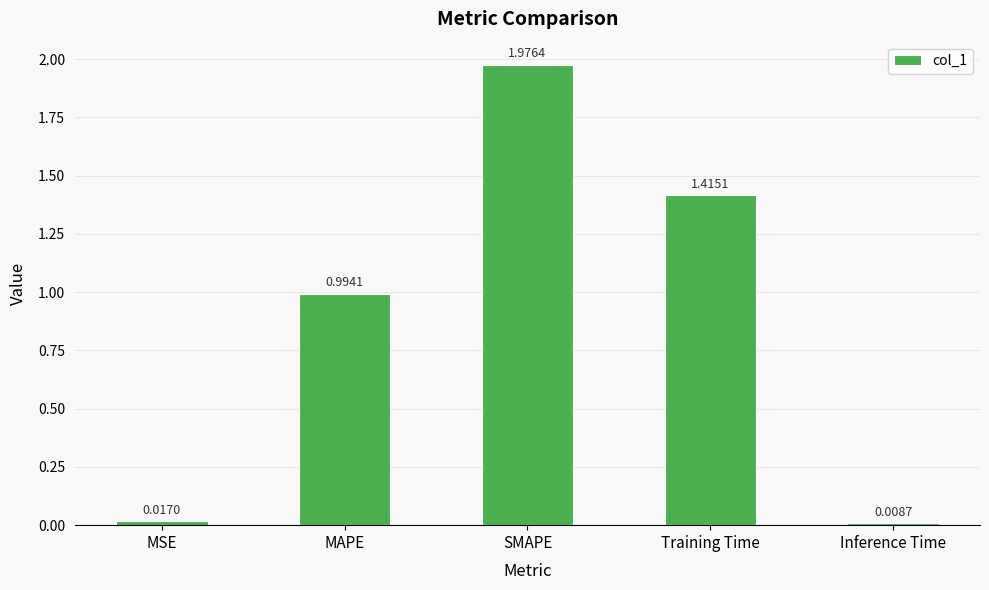

Rank the categories by value from highest to lowest.

SMAPE, Training Time, MAPE, MSE, Inference Time